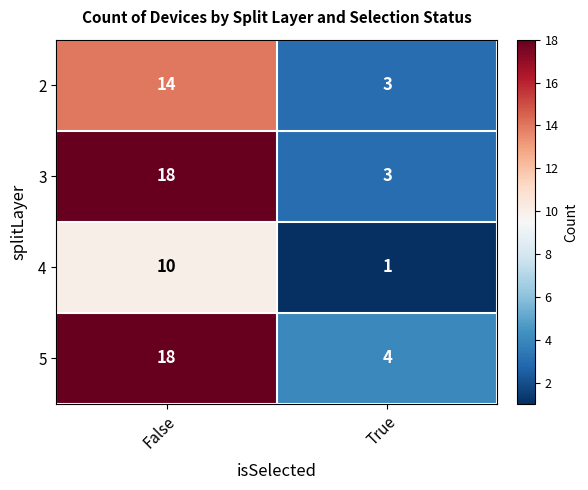

Read the 5 value at True.

4